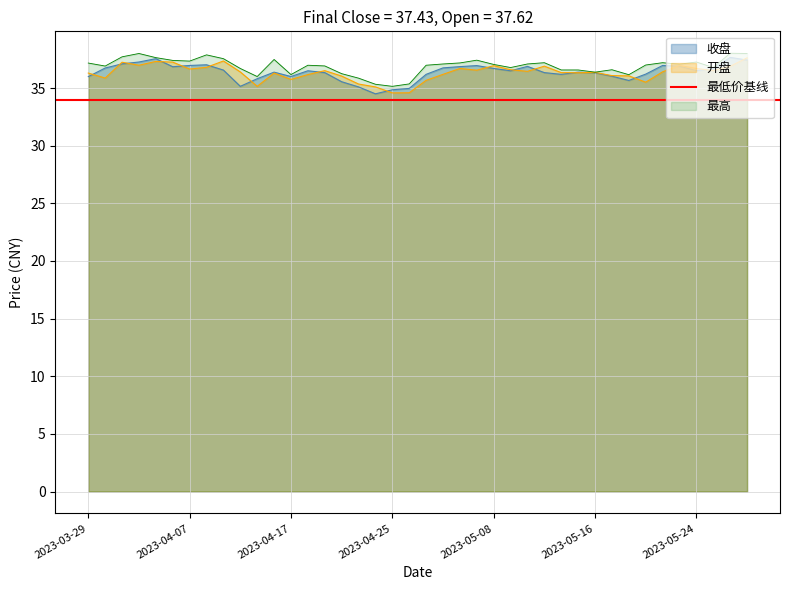

Rank the series at 2023-04-07 from highest to lowest value.

最高, 收盘, 开盘